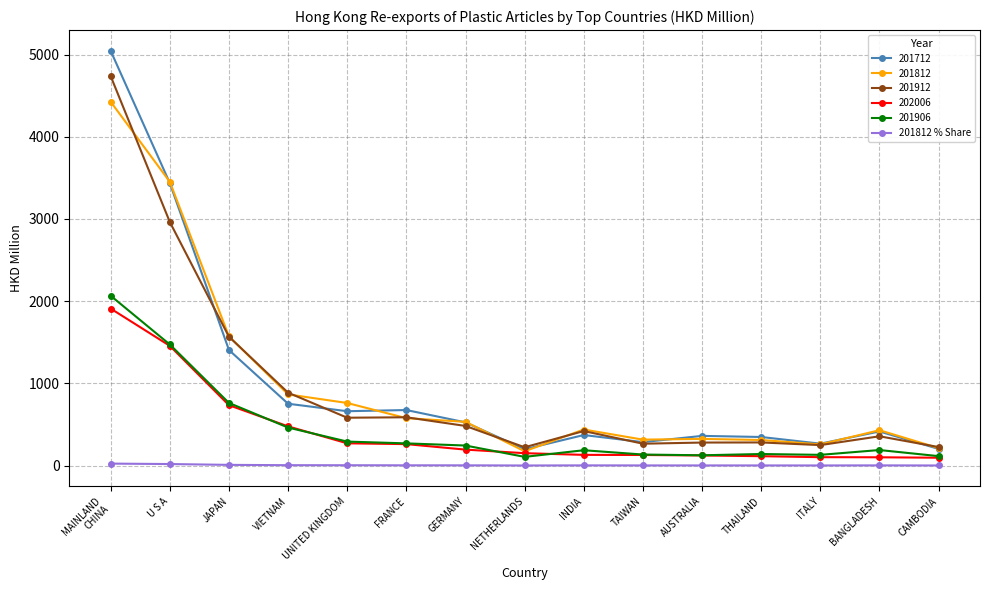

What is the label of the 2nd point from the right?

BANGLADESH